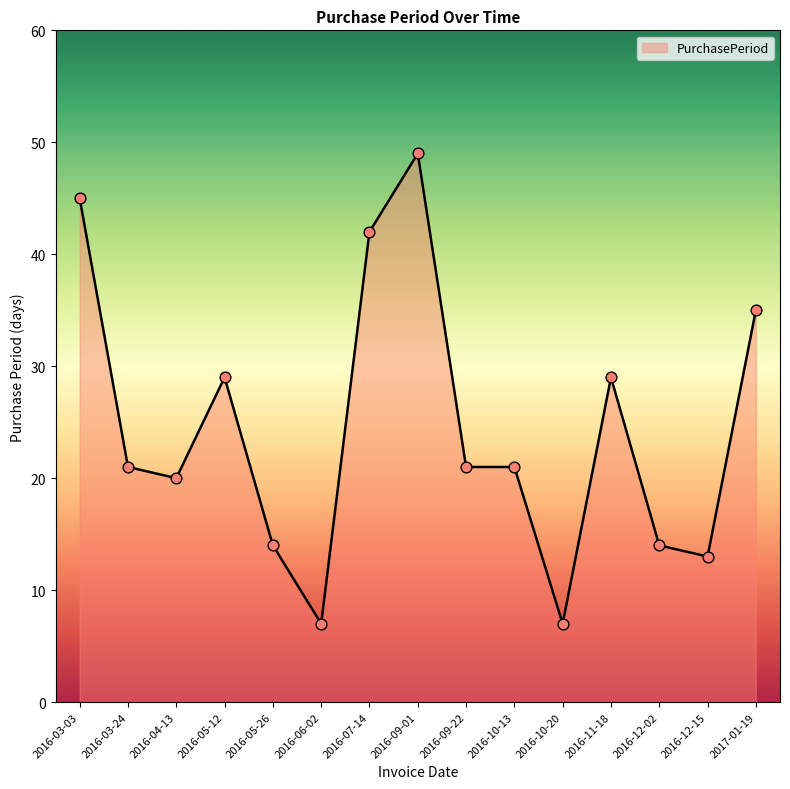

Which has a higher value, 2016-09-22 or 2016-09-01?

2016-09-01